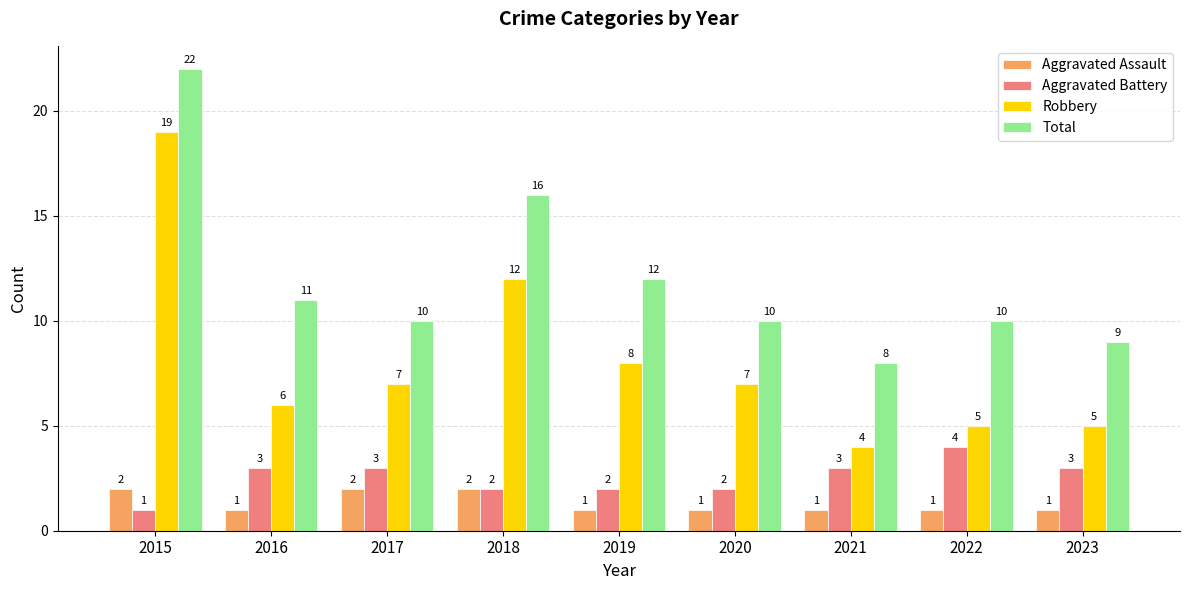

What is the average value of the Robbery series?

8